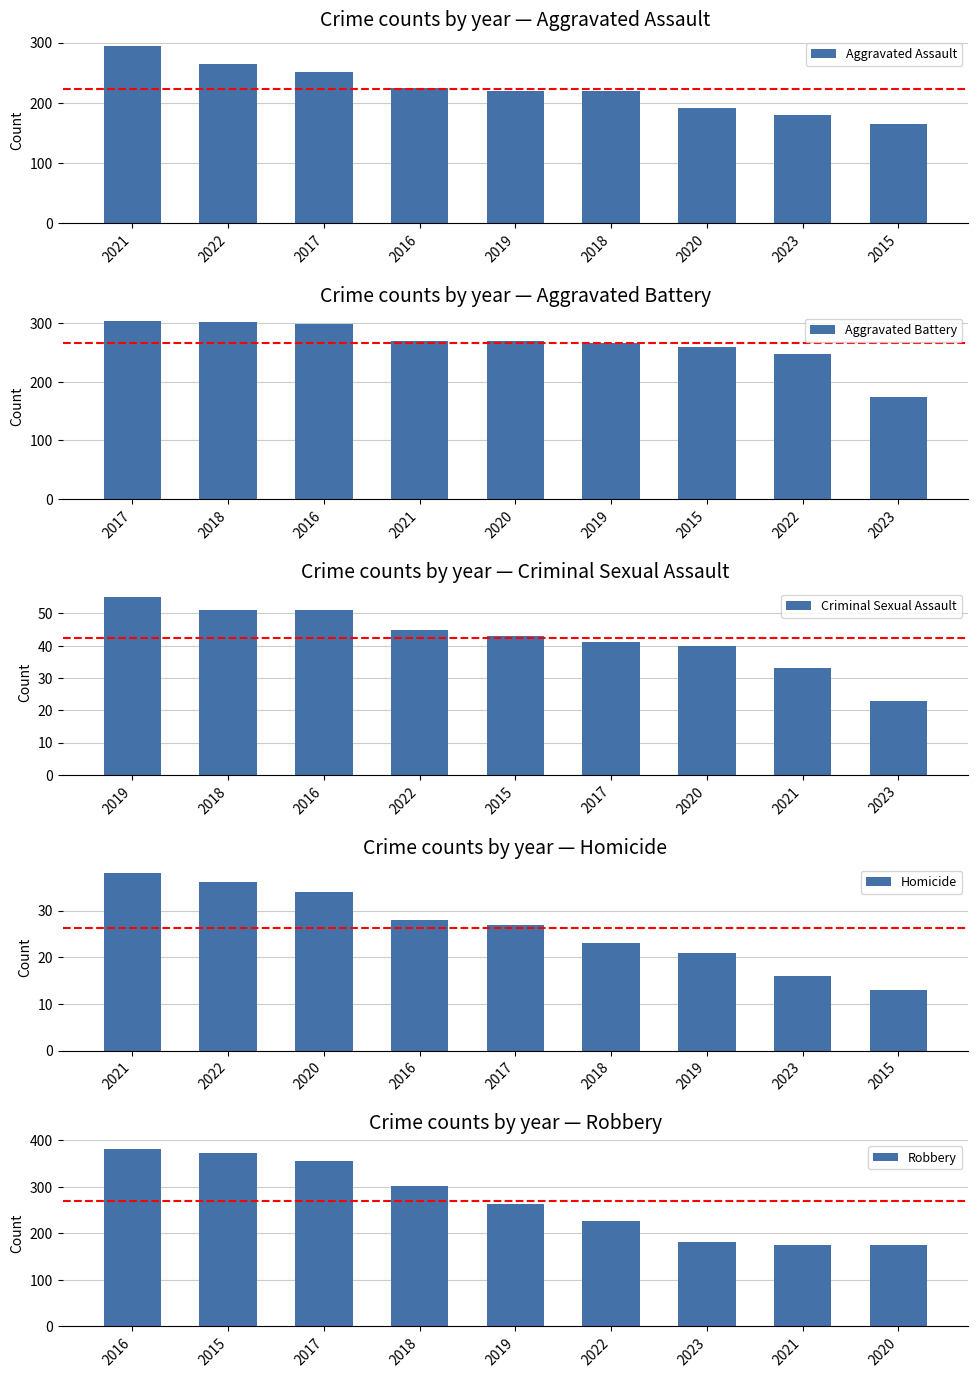

What is the difference between the maximum and minimum values in the Aggravated Assault series?

131